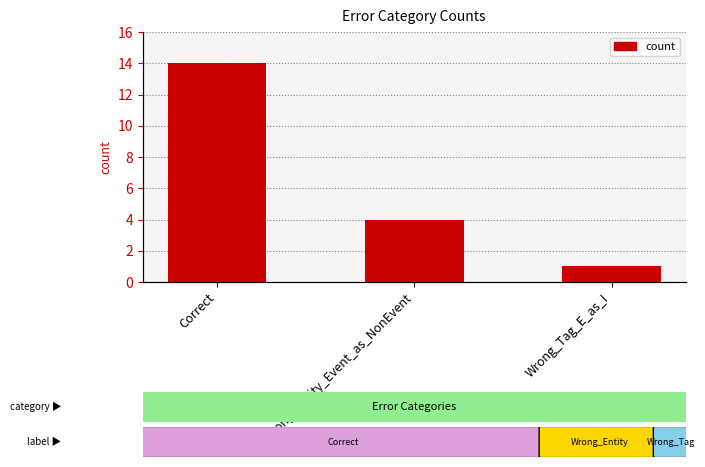

True or false: the data shows 7 at Wrong_Entity_Event_as_NonEvent.

False